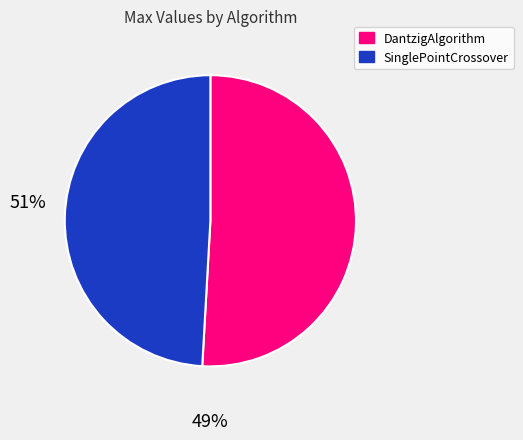

Rank the categories by value from highest to lowest.

DantzigAlgorithm, SinglePointCrossover